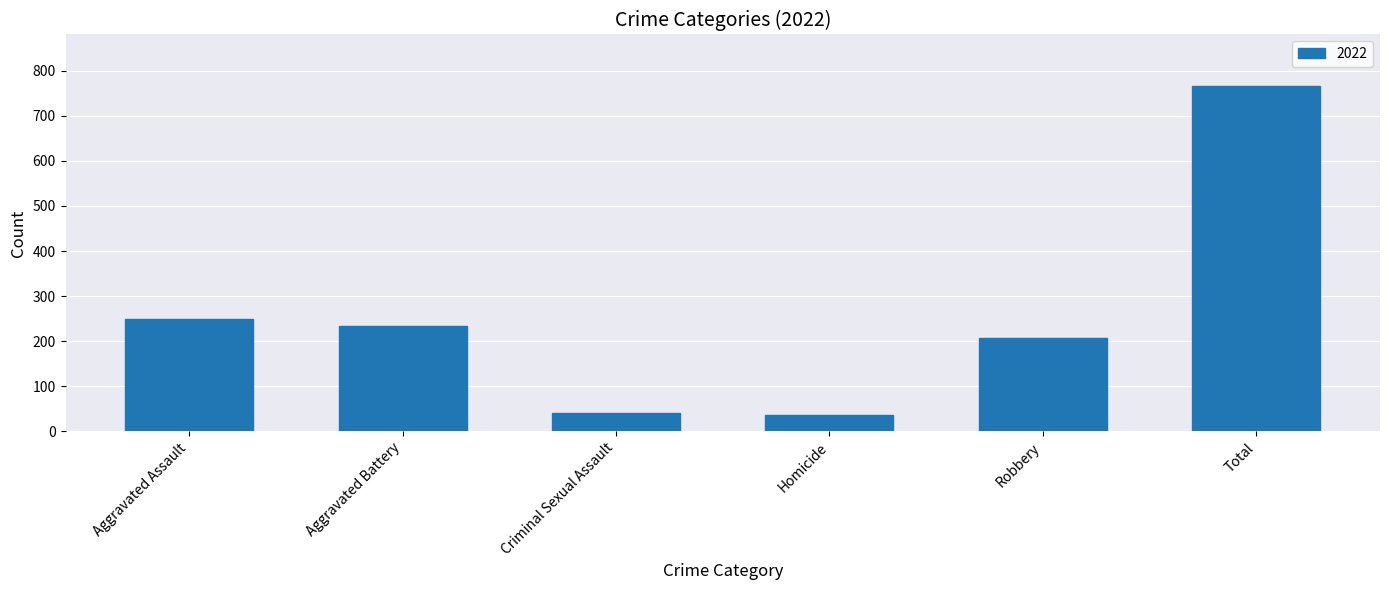

What is the maximum value shown in the chart?

766